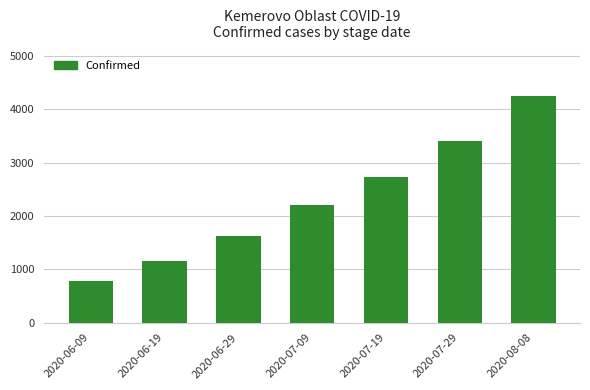

What is the average value?

2309